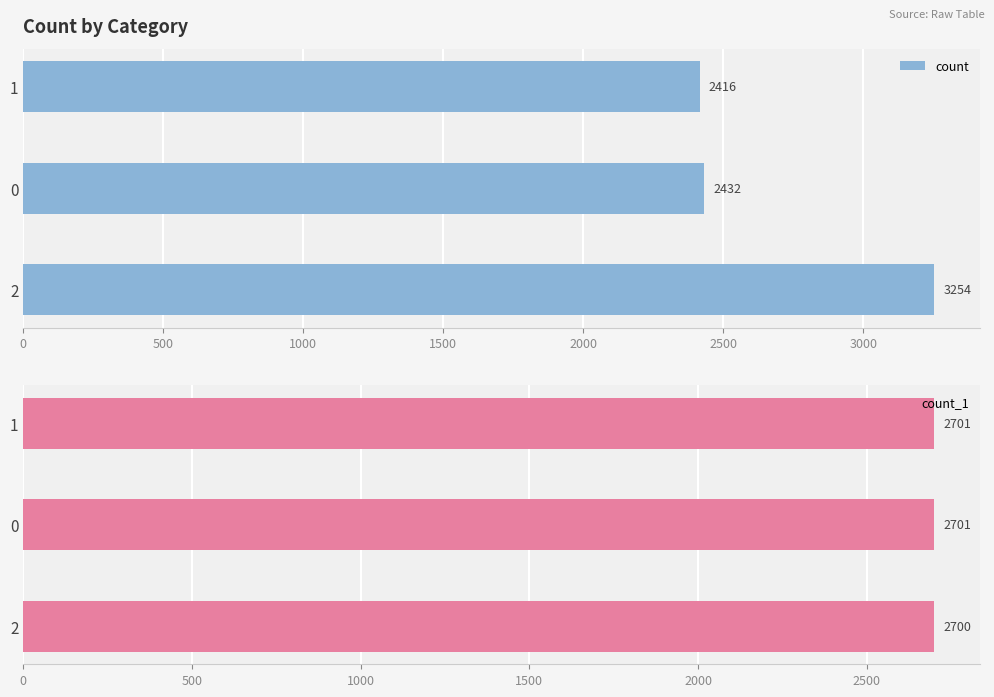

List the labels in order of count value, smallest first.

1, 0, 2